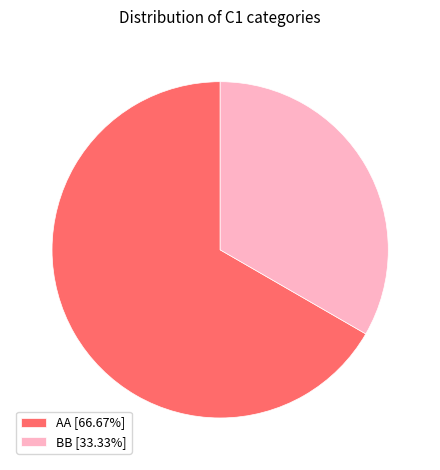

Which category has the biggest portion of the pie?

AA